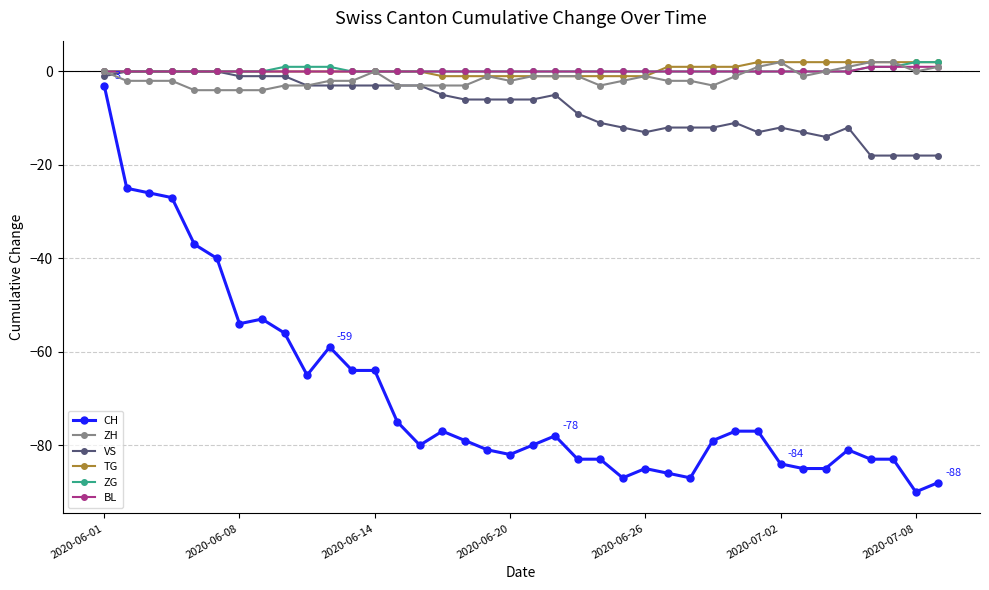

At how many categories does at least one series exceed -80?

38